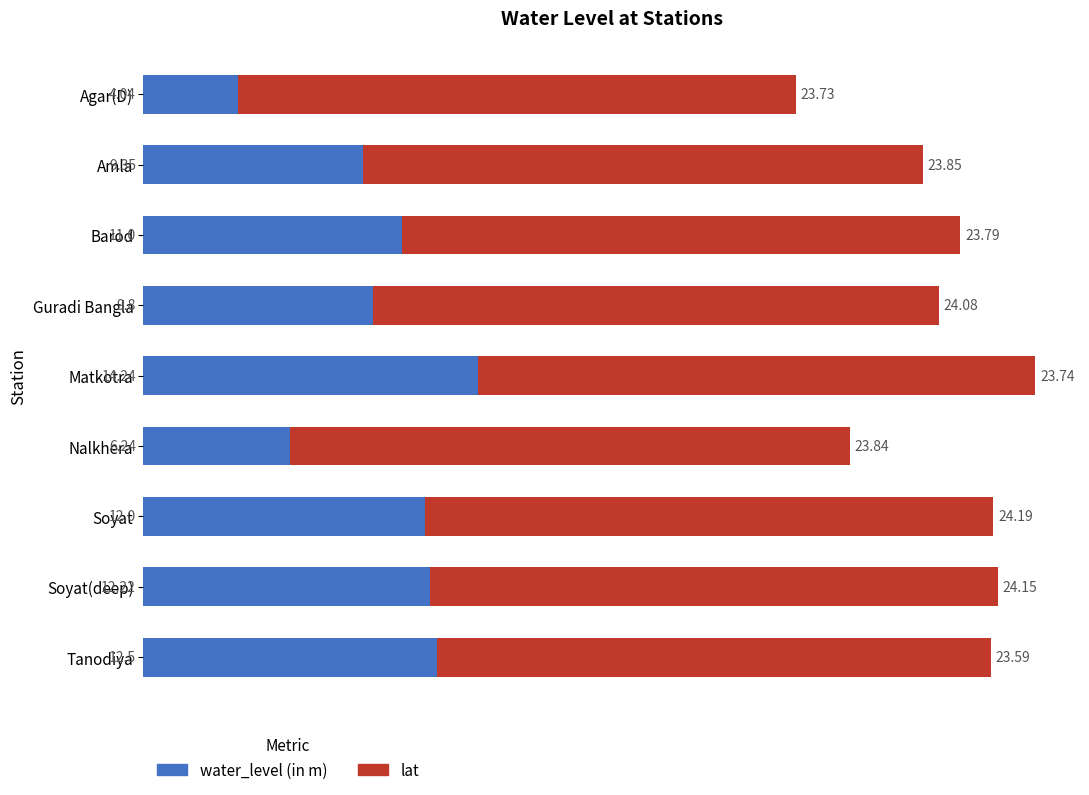

What is the difference between the second highest and second lowest values in the water_level (in m) series?

6.3